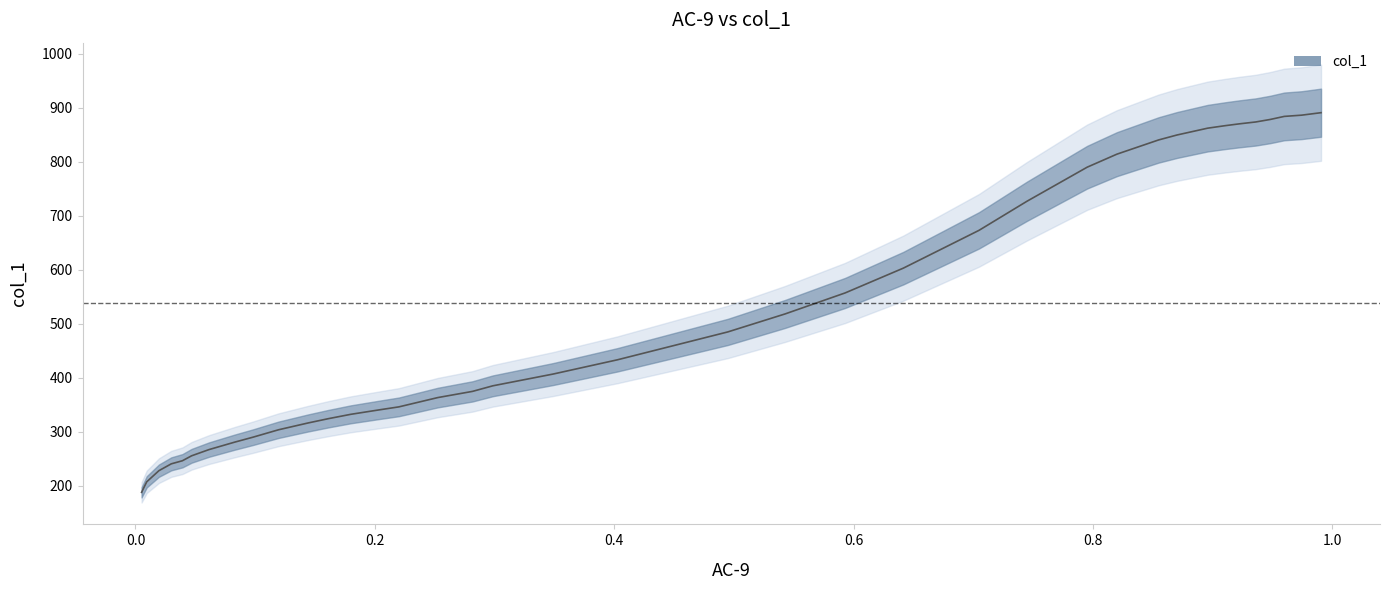

Is it true that the value at 0.2986 is 385.3?

True